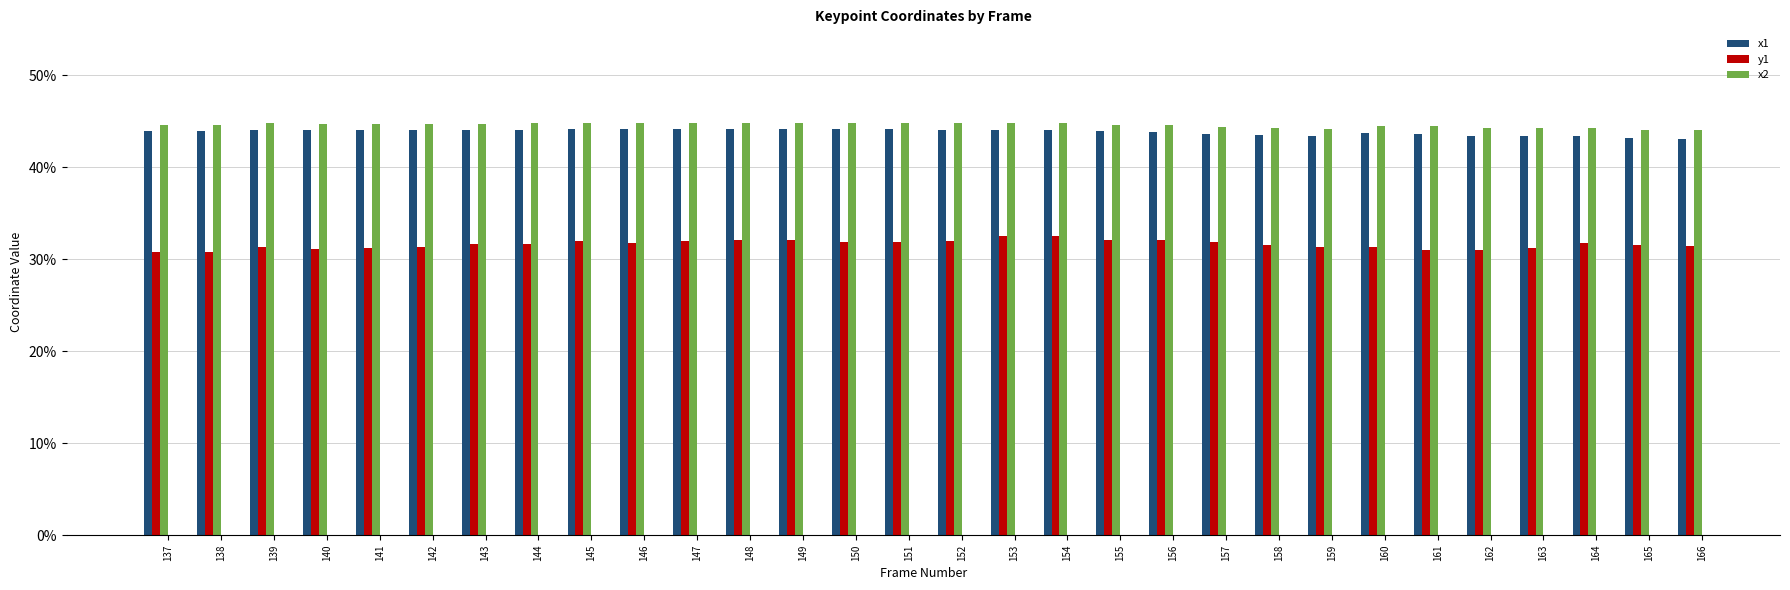

Count the x1 values in the range 0 to 1.

30